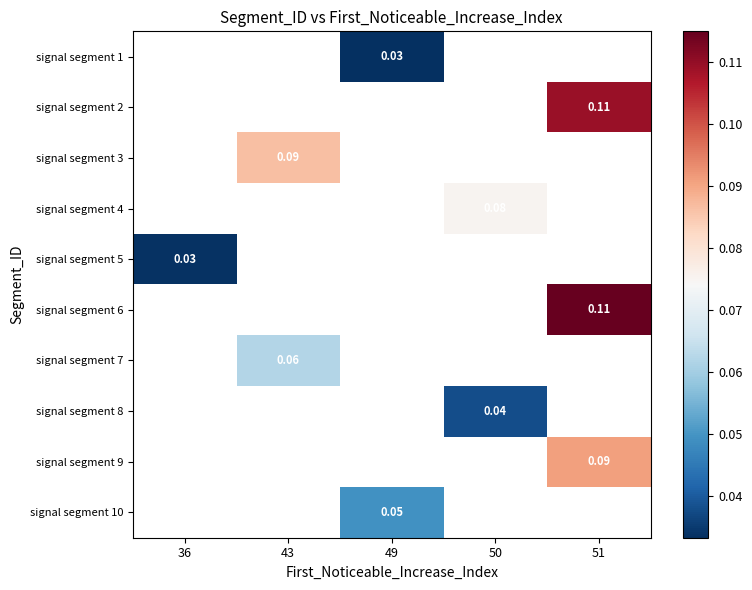

How many positive values does the signal segment 5 series have?

1